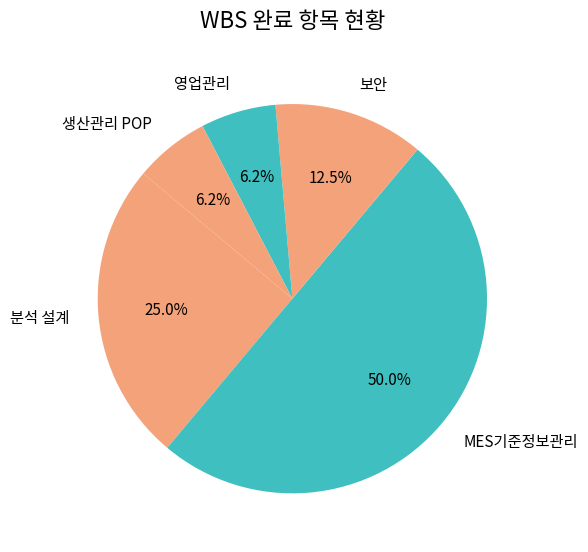

To the nearest percent, what is the difference between the MES기준정보관리 and 보안 slice percentages?

37%